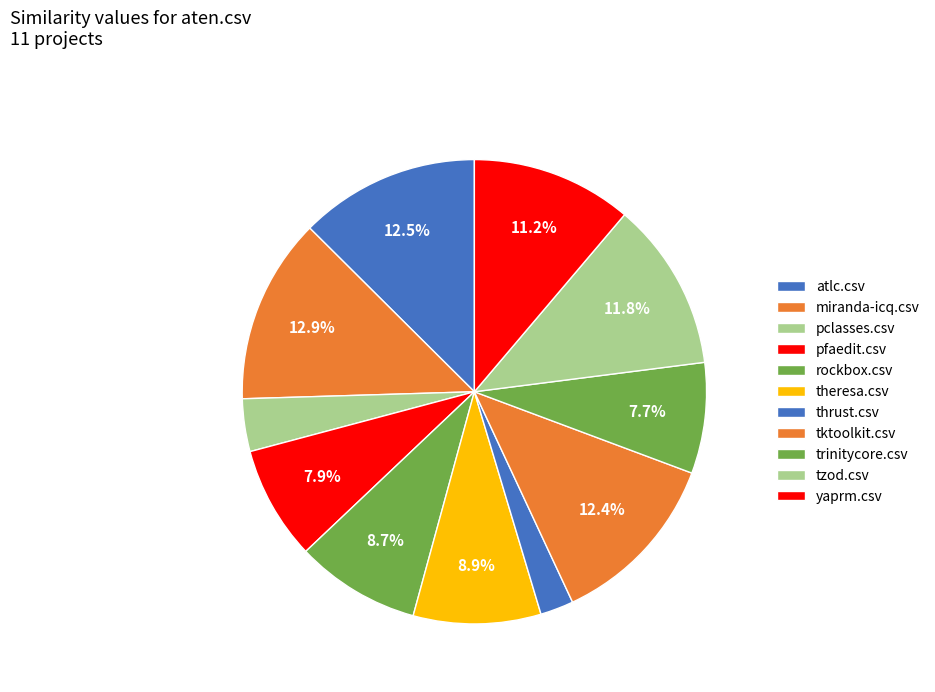

How many segments does this pie chart have?

11